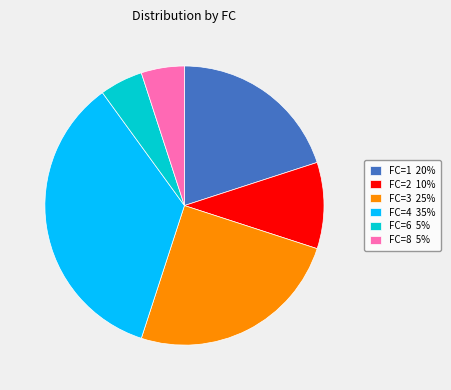

Which category has the biggest portion of the pie?

FC=4 35%